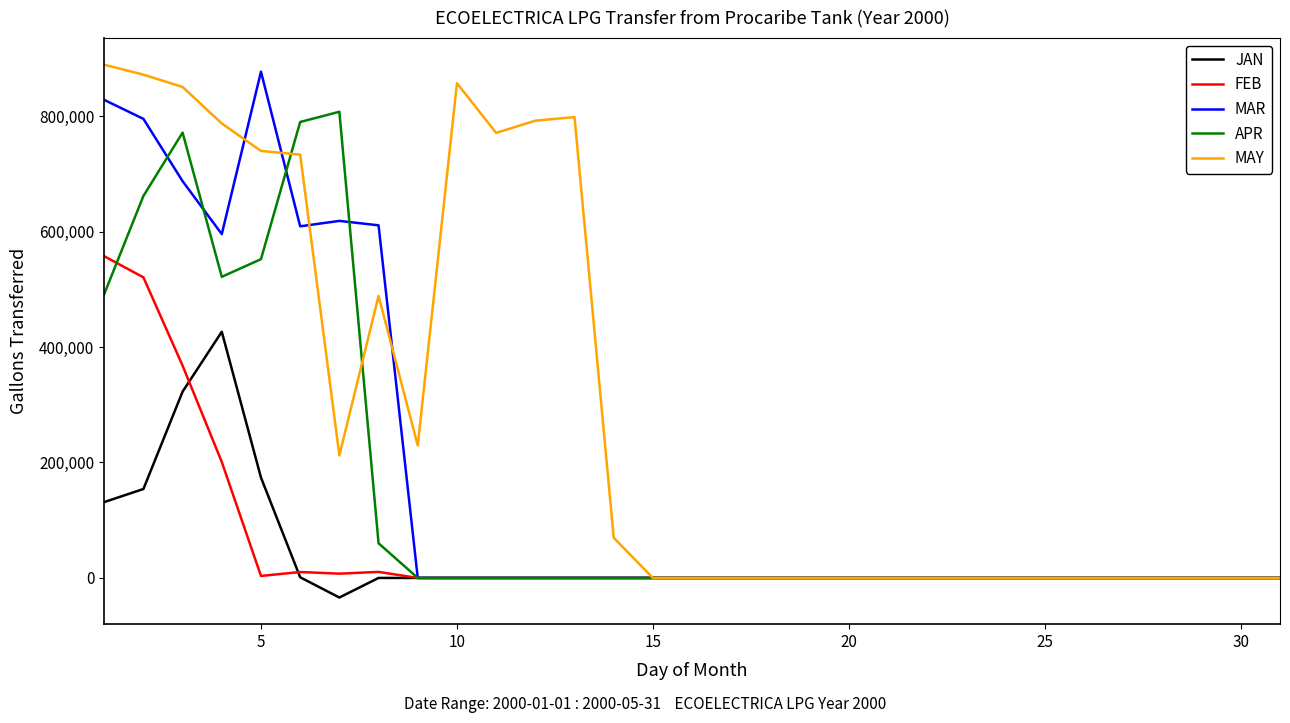

Rank the series by their maximum value, from highest to lowest.

MAY, MAR, APR, FEB, JAN